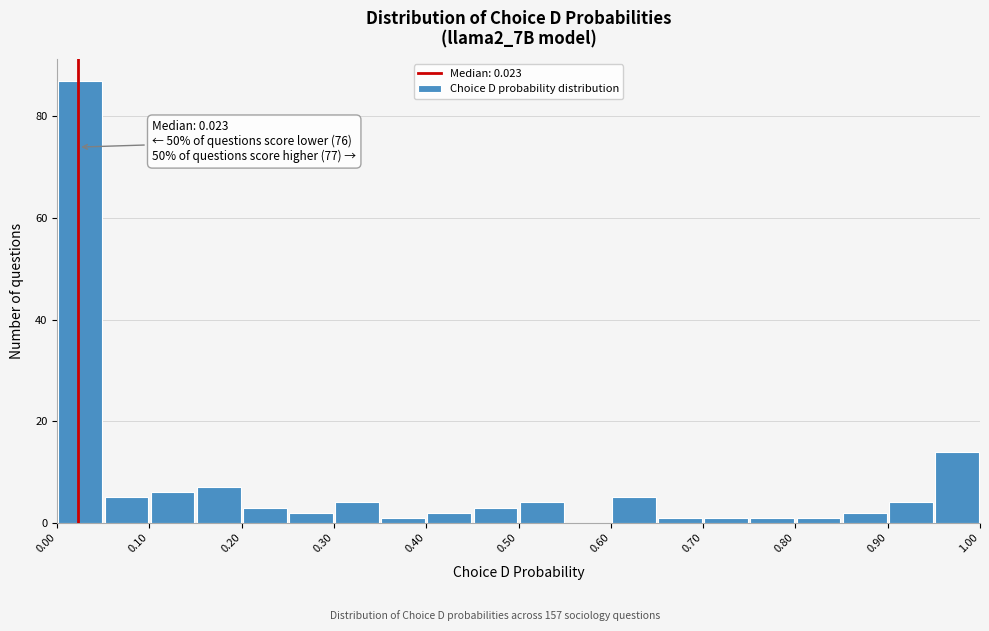

Which range on the x-axis has the tallest bar?

0.00 to 0.05